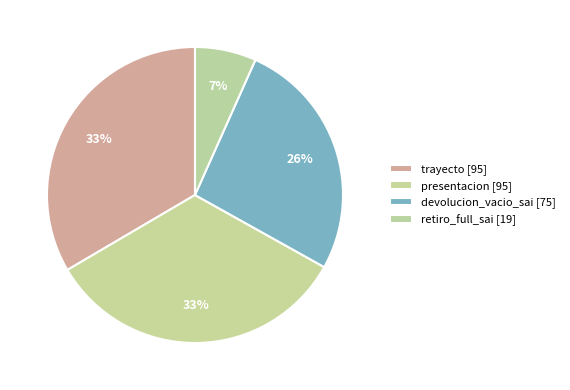

Is devolucion_vacio_sai the majority of the pie?

No